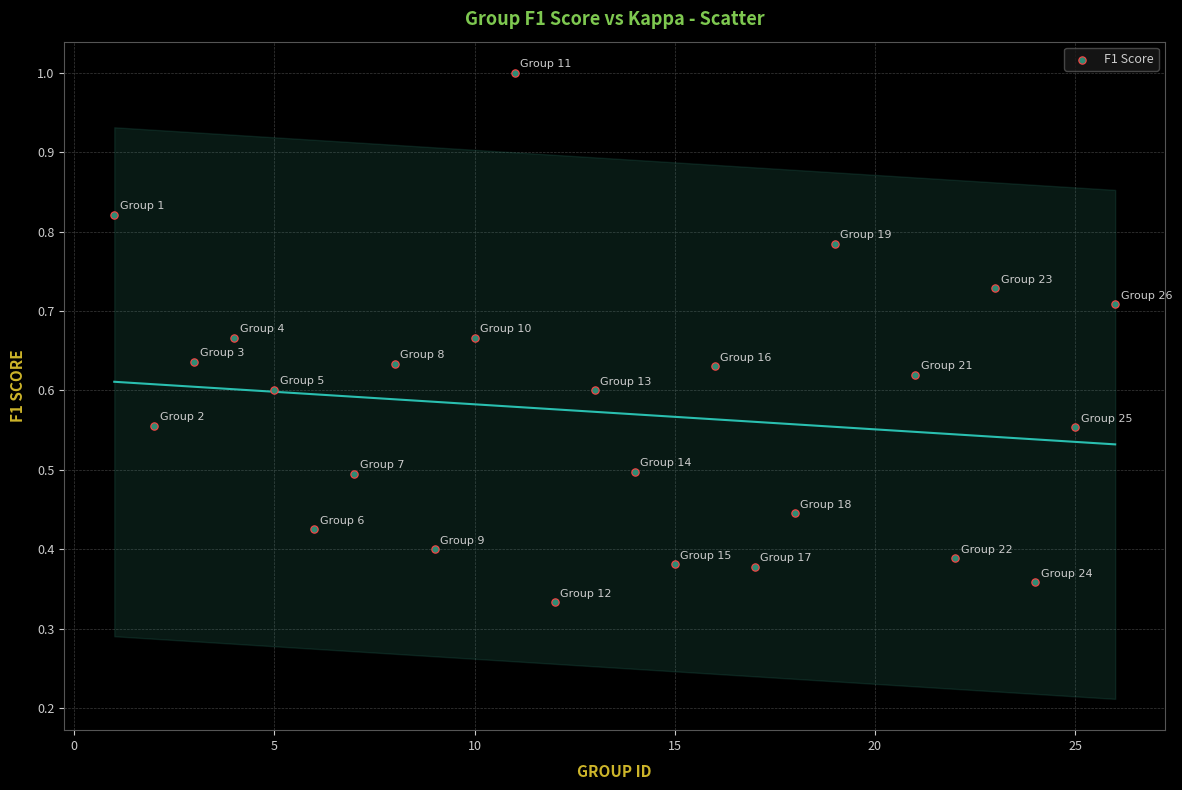

What is the range of X values (max minus min)?

25.0